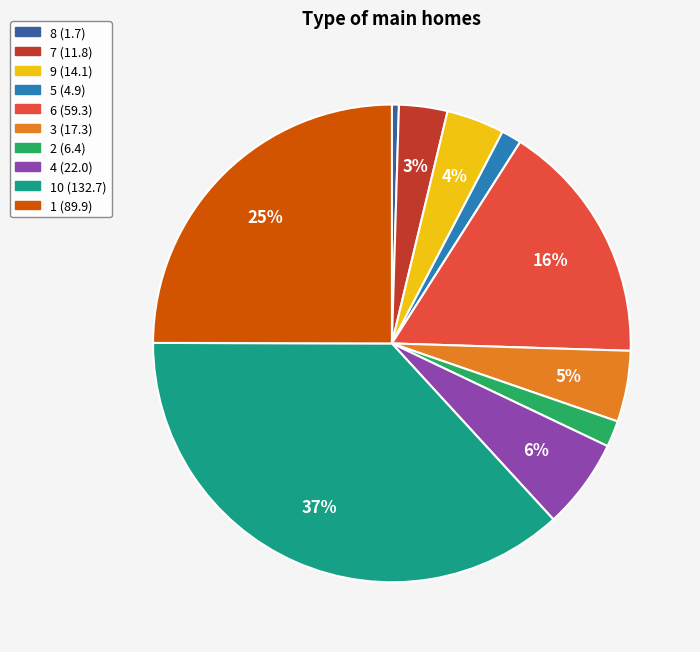

How many segments does this pie chart have?

10